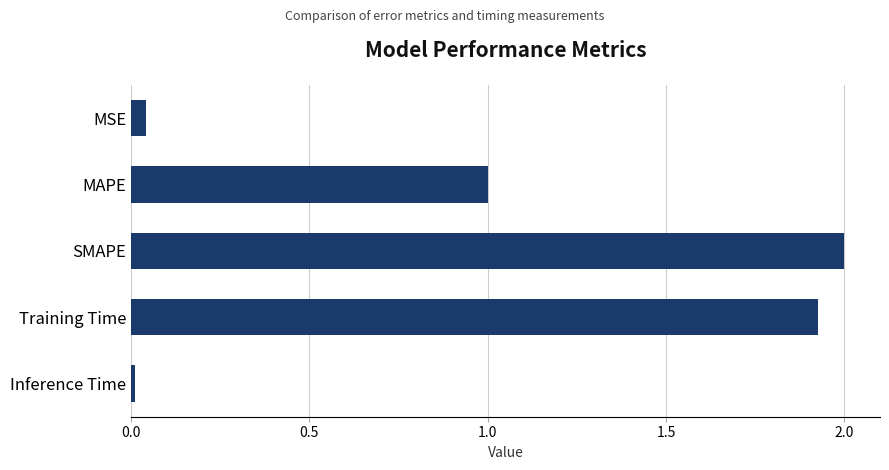

List the labels in order of value, smallest first.

Inference Time, MSE, MAPE, Training Time, SMAPE